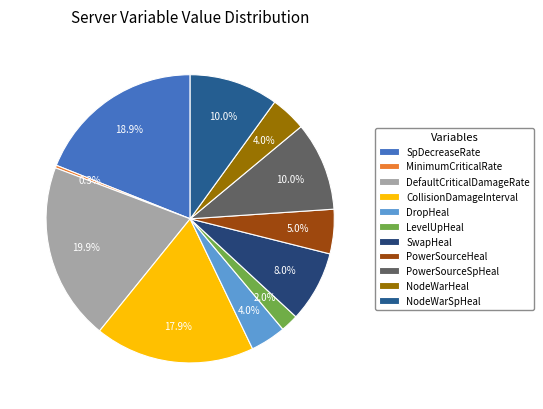

To the nearest percent, what is the difference between the largest and smallest slice percentages?

20%